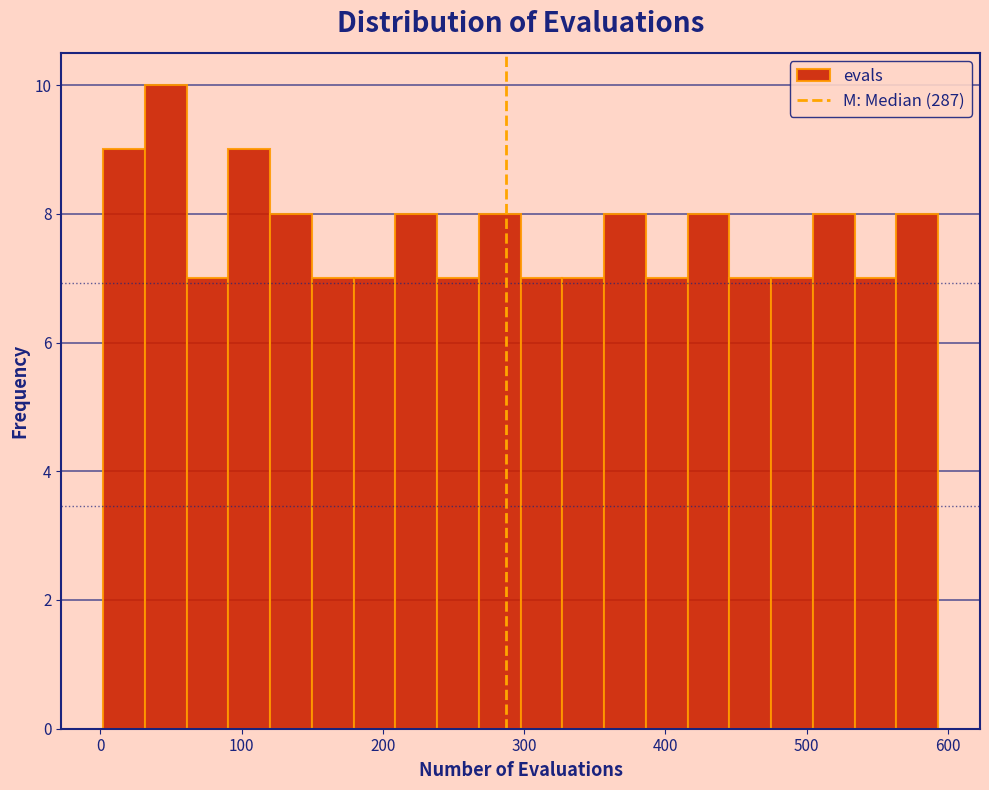

Read against the x-axis, roughly where is the centre of the tallest bar?

50